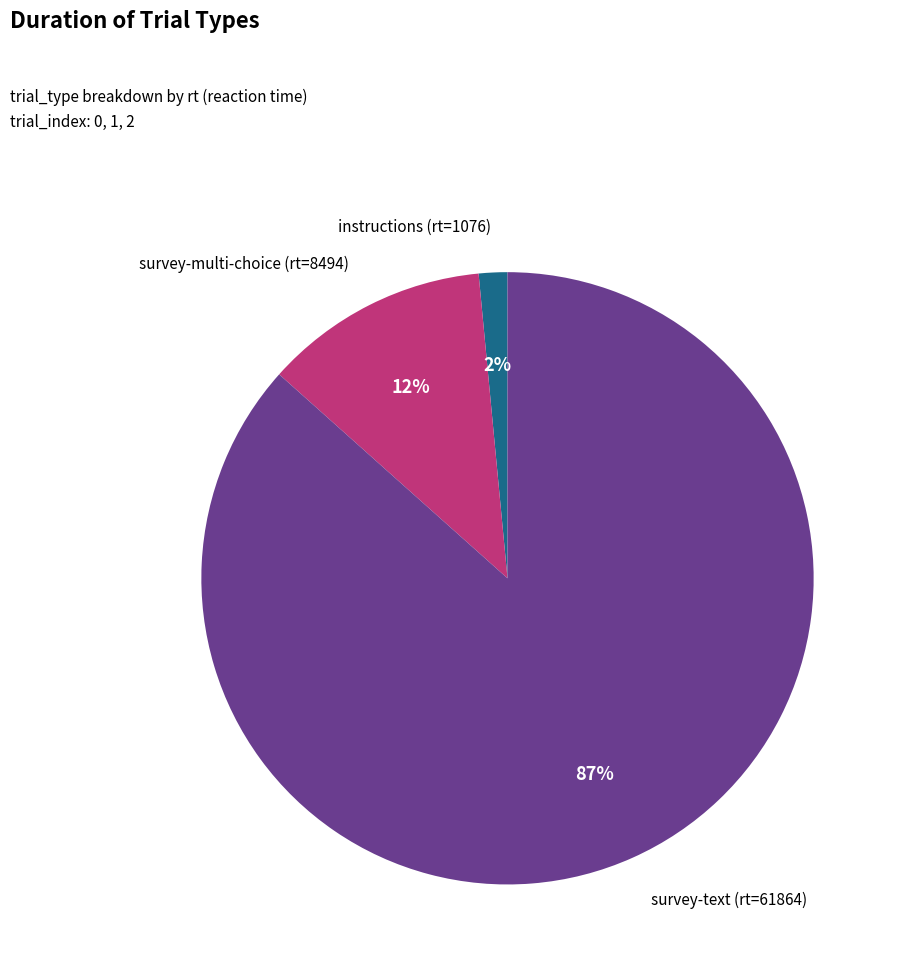

Is there a majority slice in this chart?

Yes